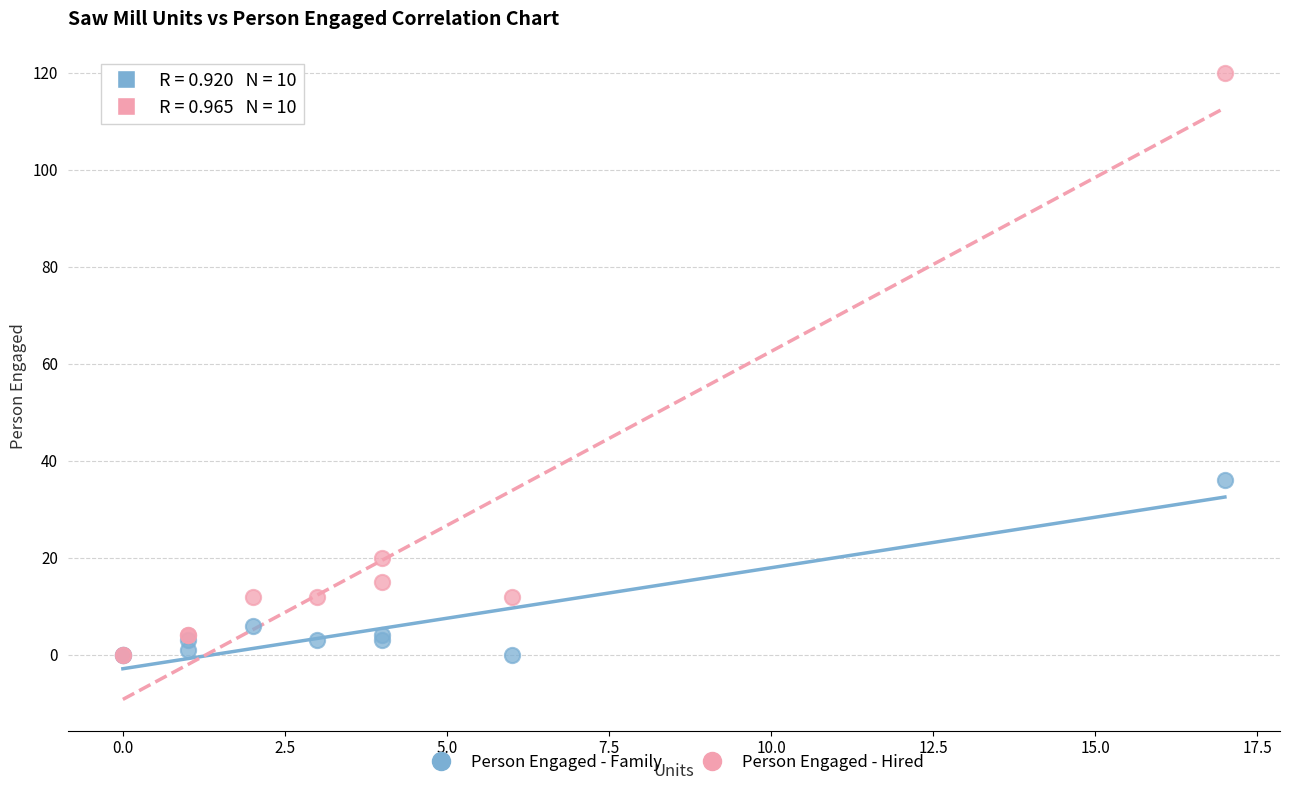

Which series contains the highest Y value?

Person Engaged - Hired